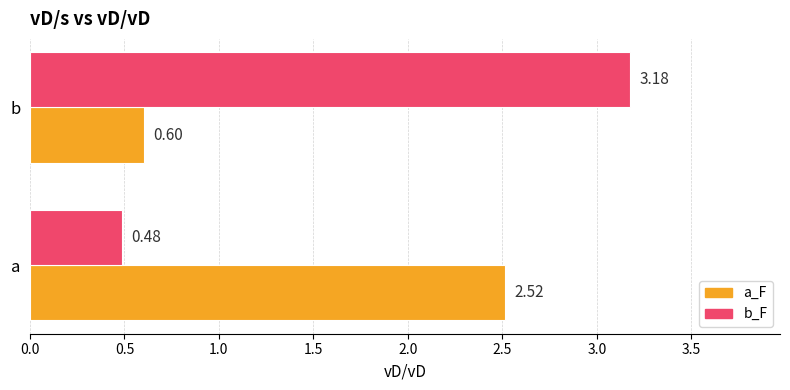

Which category has the highest value in the b_F series?

b